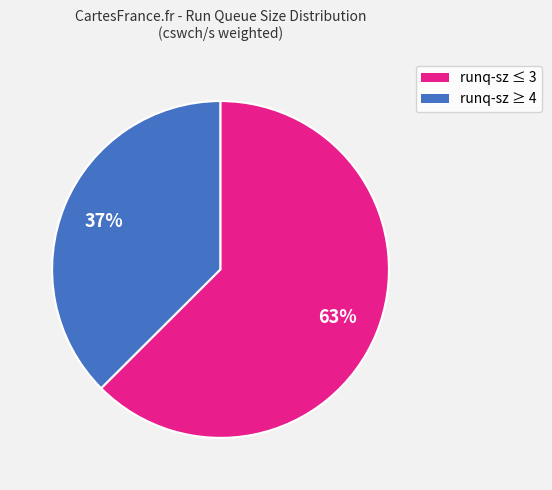

Count the number of slices in the pie.

2